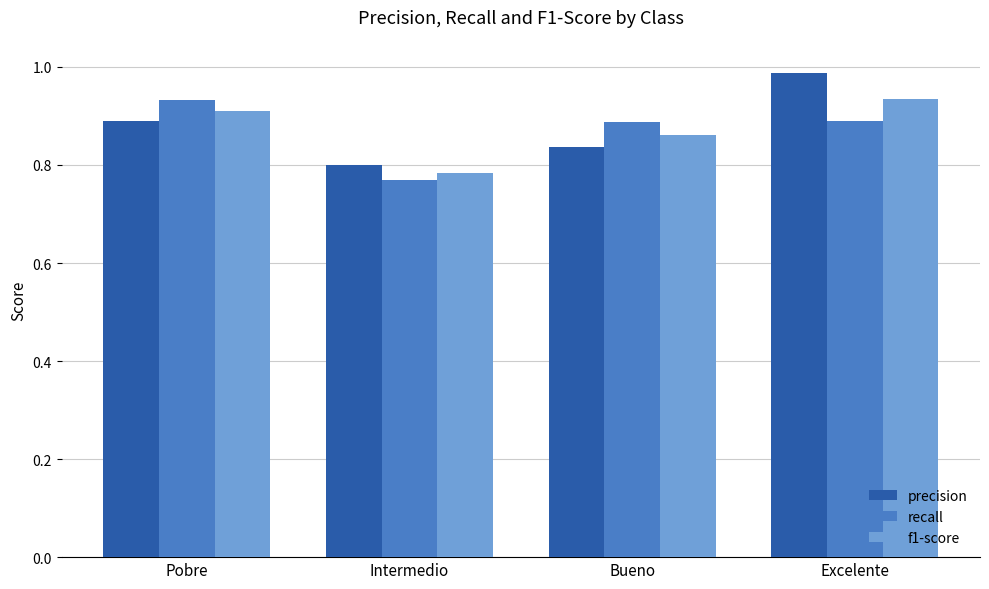

Rank the categories by f1-score value from lowest to highest.

Intermedio, Bueno, Pobre, Excelente